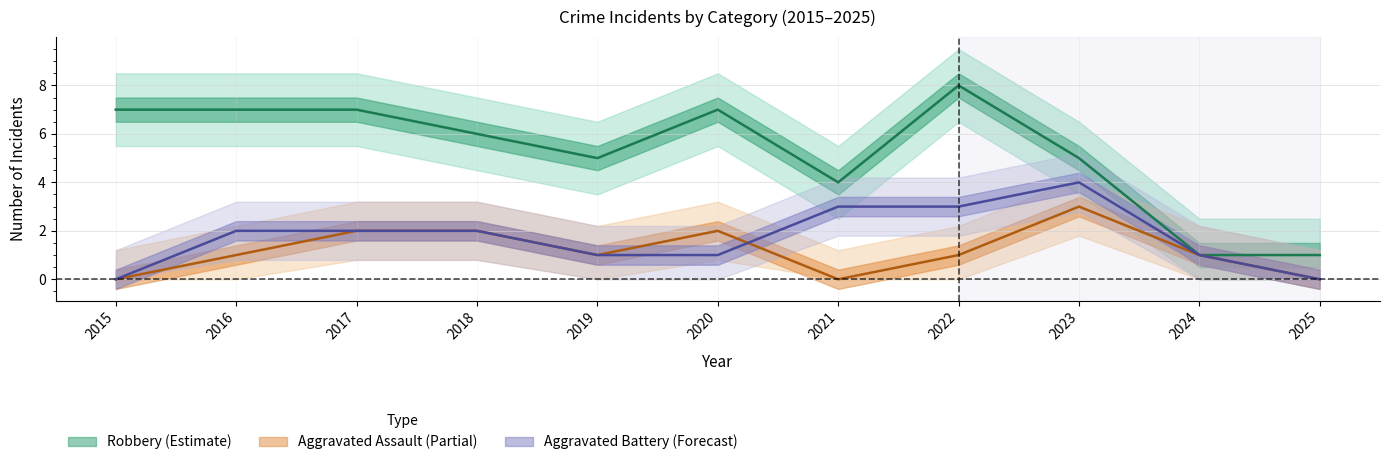

True or false: Robbery and Aggravated Battery intersect in this chart.

False